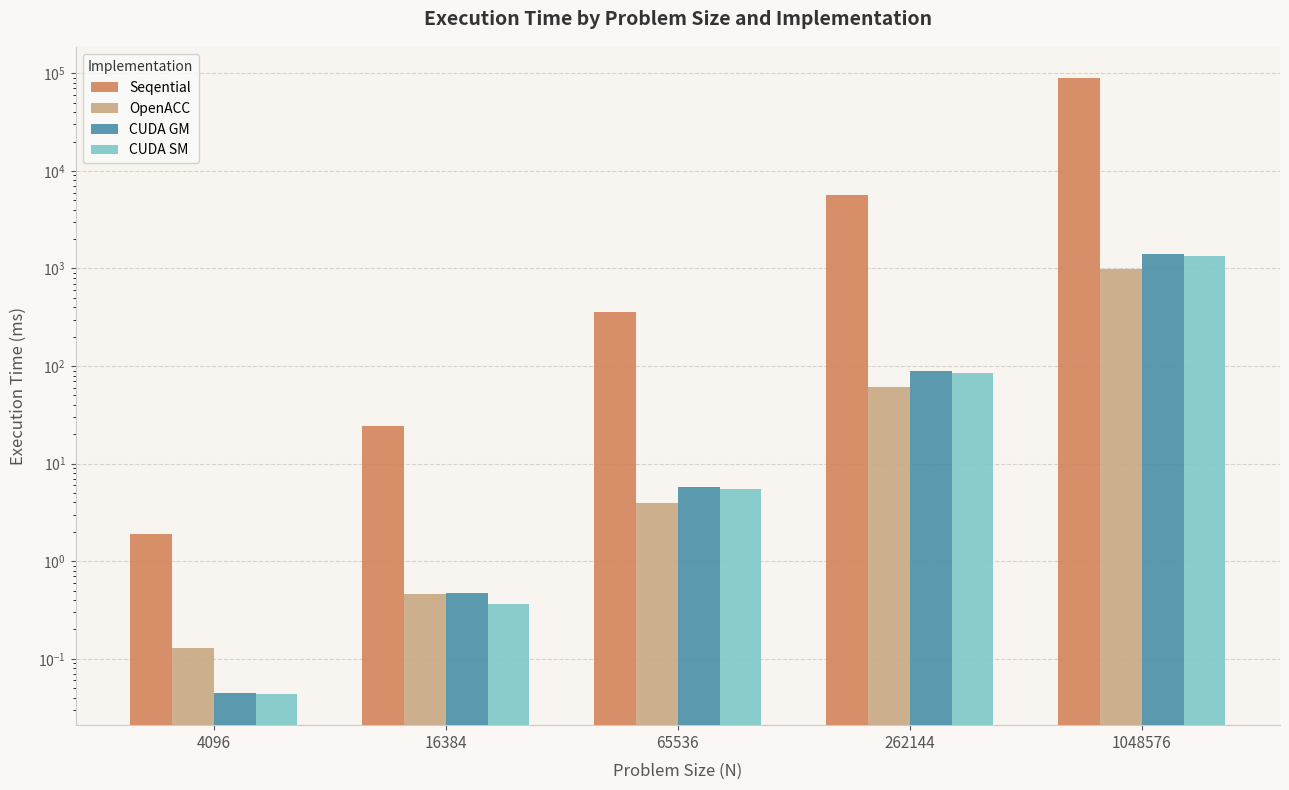

What is the difference between the OpenACC values at 65536 and 4096?

3.8